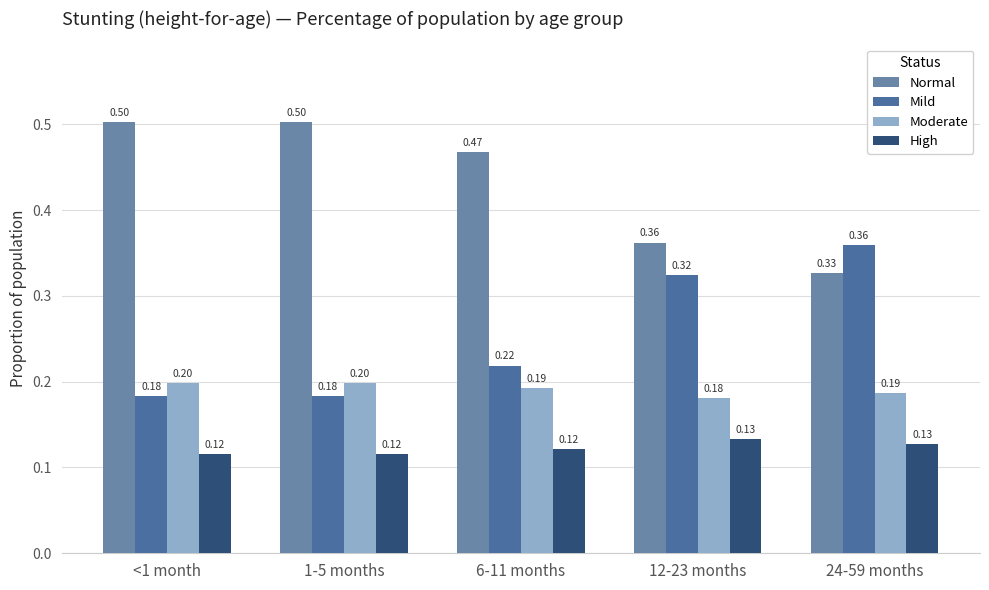

What is the total value across all series at 12-23 months?

1.0